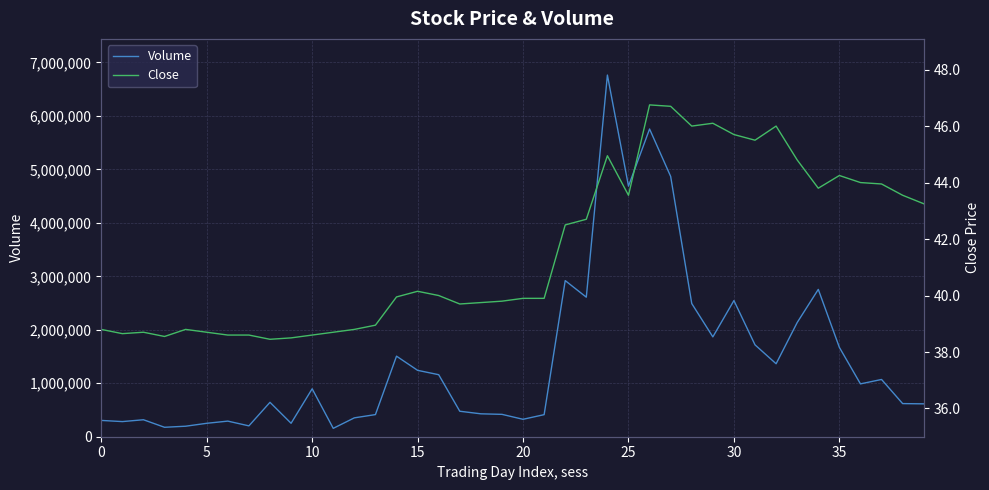

The Volume series shows 304803 at 0. True or false?

True